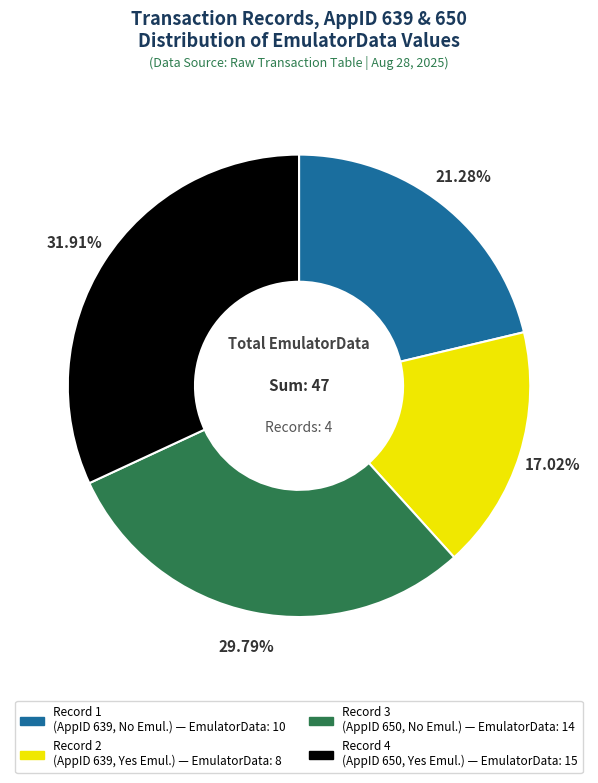

Is there a majority slice in this chart?

No